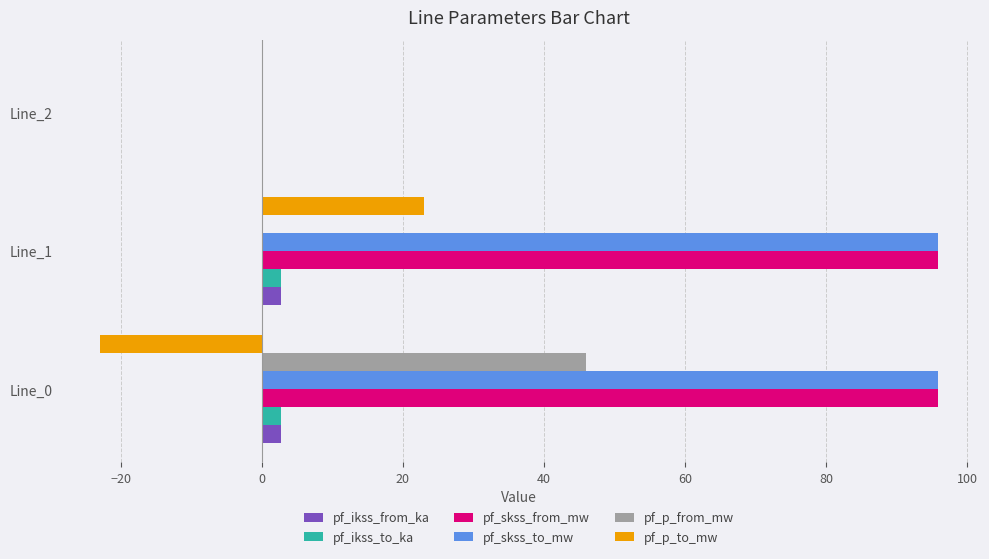

The value of pf_skss_from_mw at Line_2 is -33.4. True or false?

False